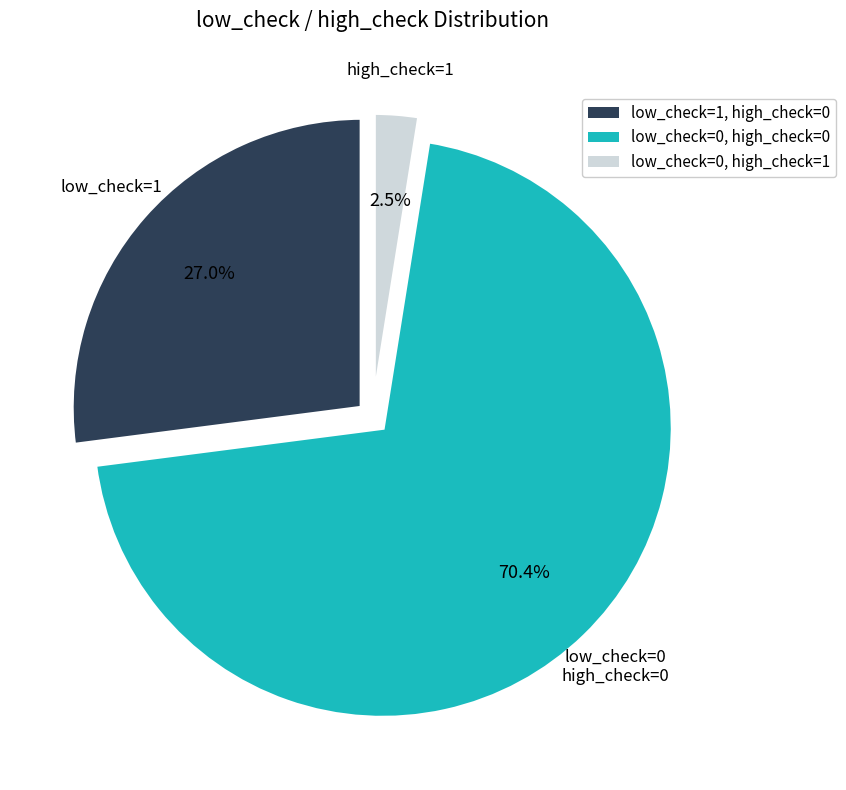

Is there any slice that represents more than half of the pie?

Yes